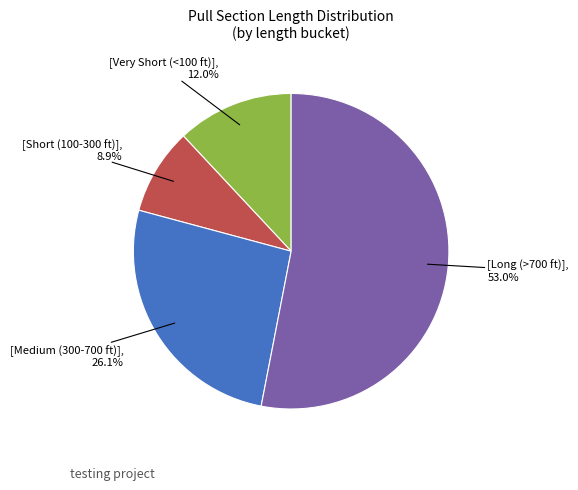

Is there any slice that represents more than half of the pie?

Yes